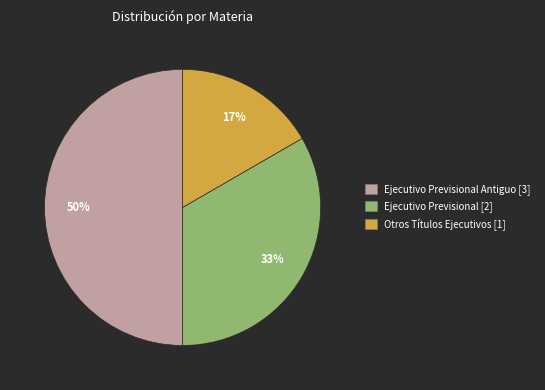

To the nearest percent, what is the difference between the largest and smallest slice percentages?

33%